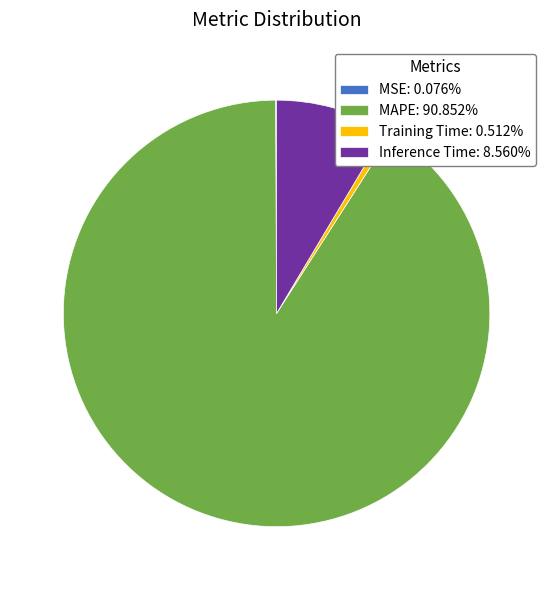

Is there any slice that represents more than half of the pie?

Yes